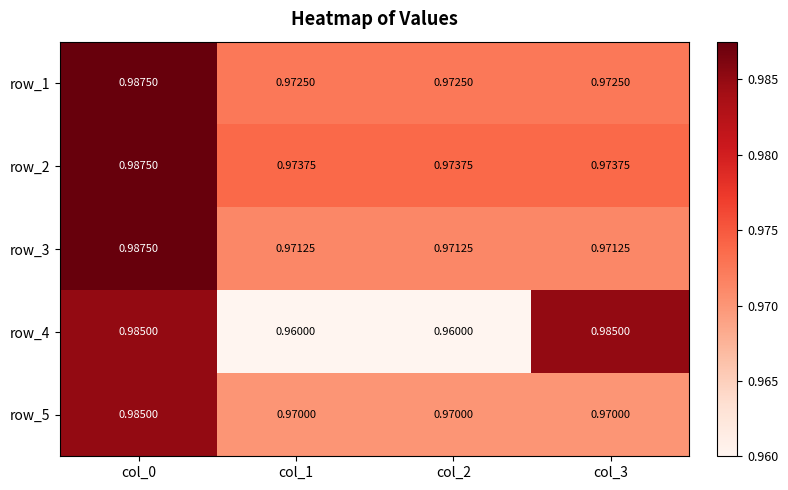

Is it true that row_4 equals 1.0 at col_3?

True